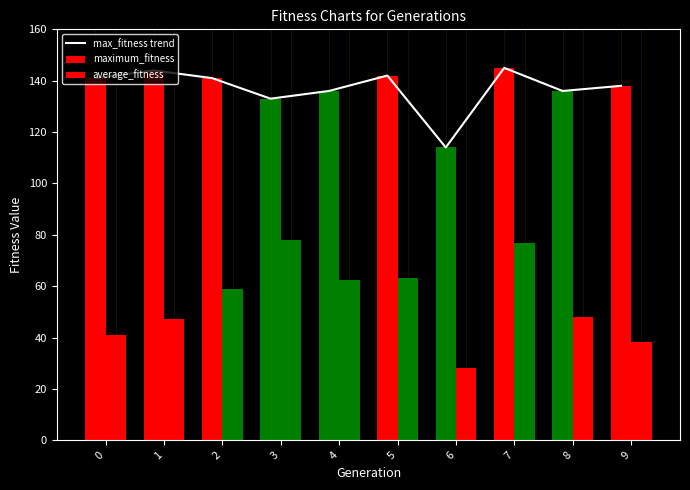

What are all the series names shown in the legend?

max_fitness trend, maximum_fitness, average_fitness